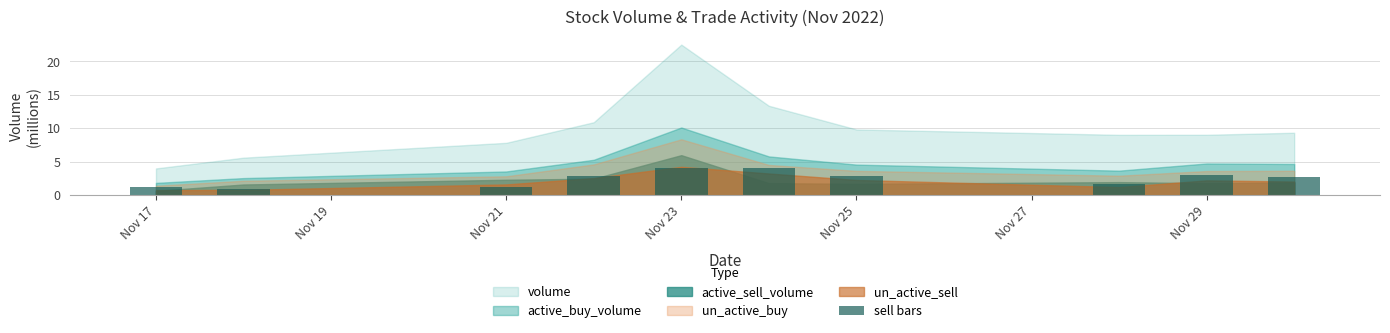

What is the sum of all values?

24.7